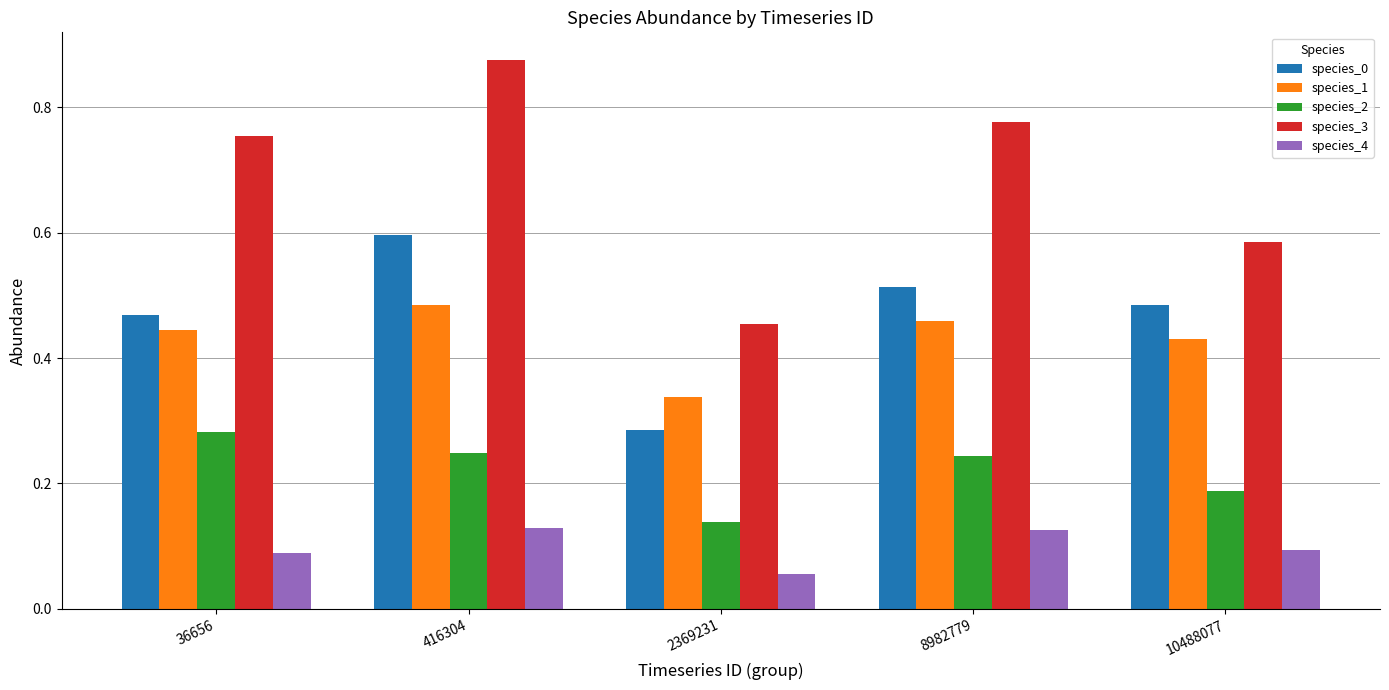

At which label is species_1 closest to 0?

2369231